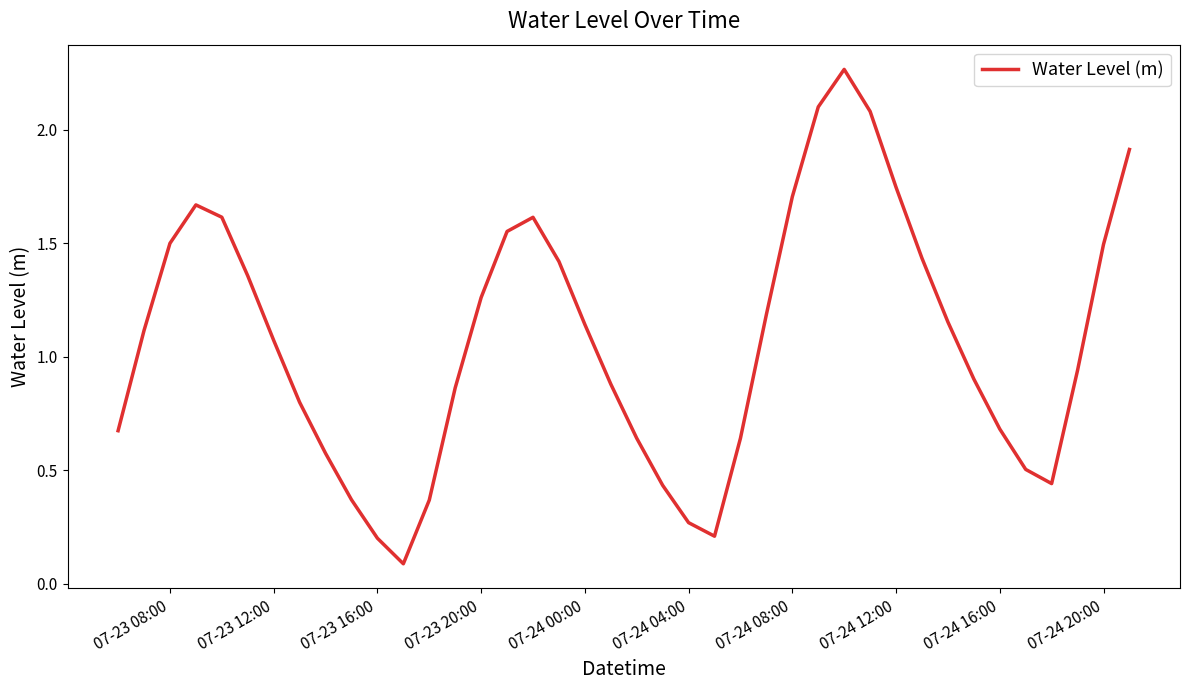

What is the difference between the maximum and minimum values?

2.2